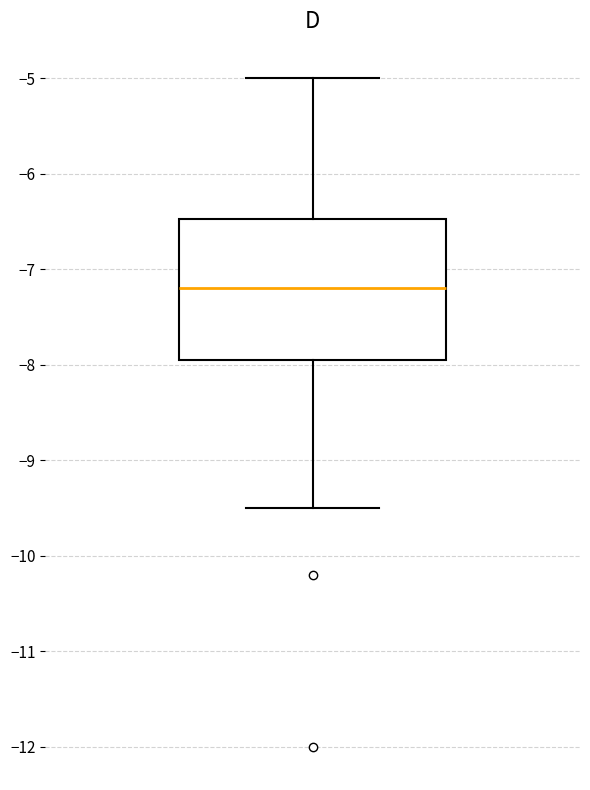

Transcribe this box plot: give where the median line is, the range the box spans, and where the two whiskers end, as read against the y-axis. The values are not printed on the chart, so give them approximately, as read against the axis.

median -7.2, box -7.9 to -6.5, whiskers -9.5 to -5.0